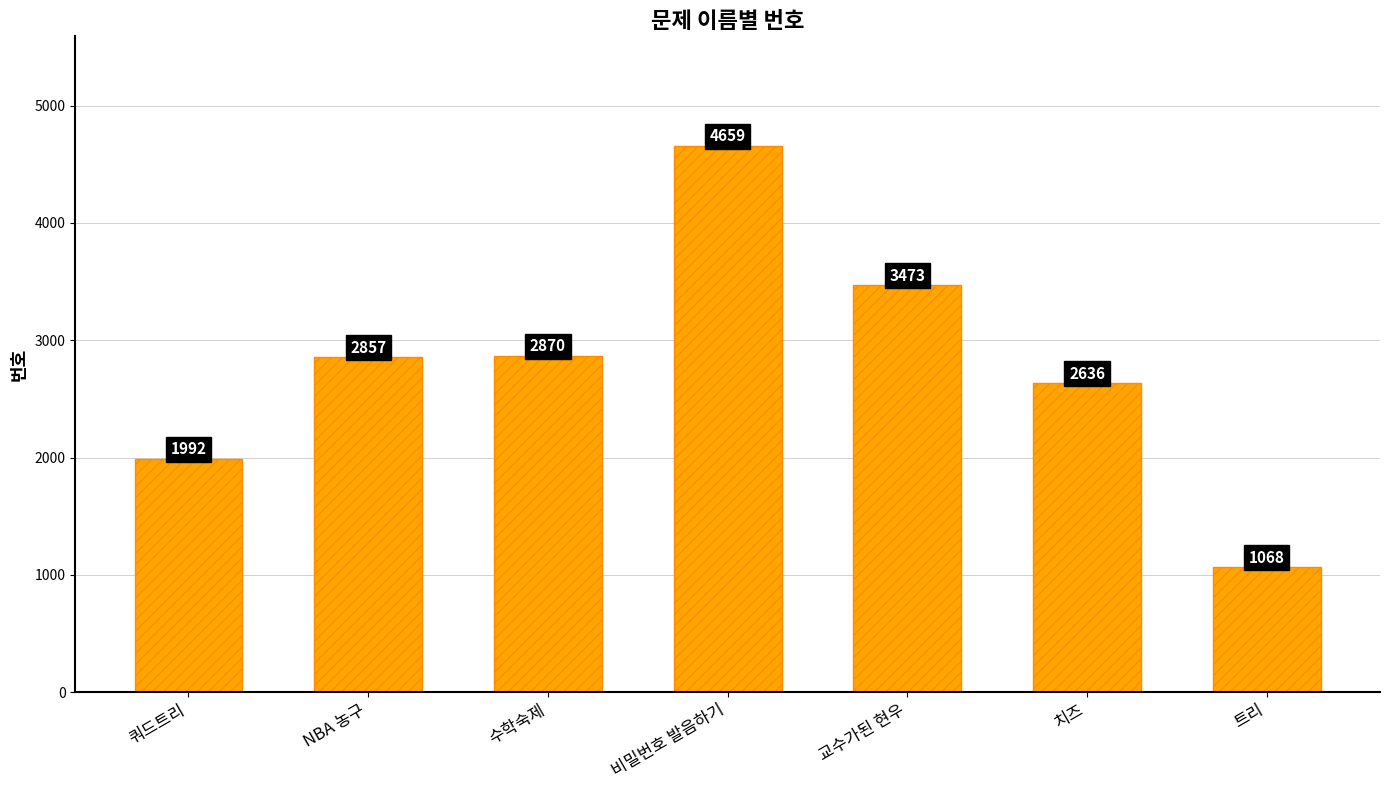

List the labels in order of value, smallest first.

트리, 쿼드트리, 치즈, NBA 농구, 수학숙제, 교수가된 현우, 비밀번호 발음하기